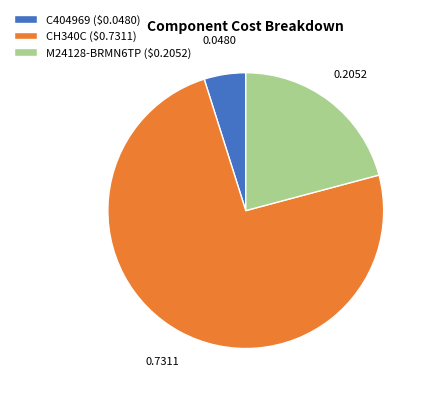

True or false: M24128-BRMN6TP accounts for 15% of the total.

False